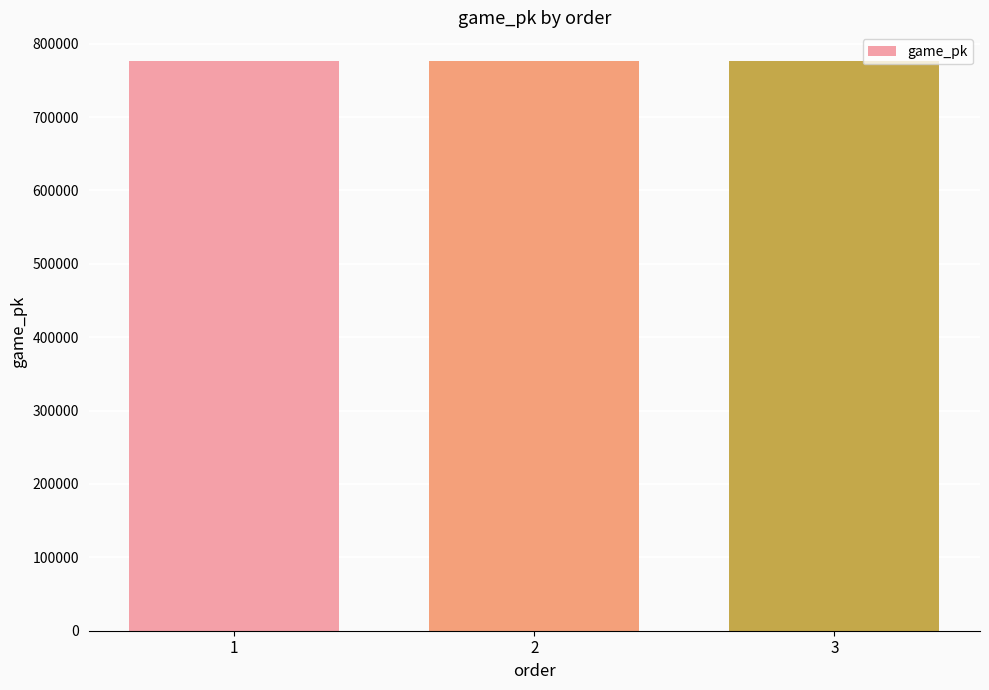

What is the sum of the values at 2 and 1?

1553152